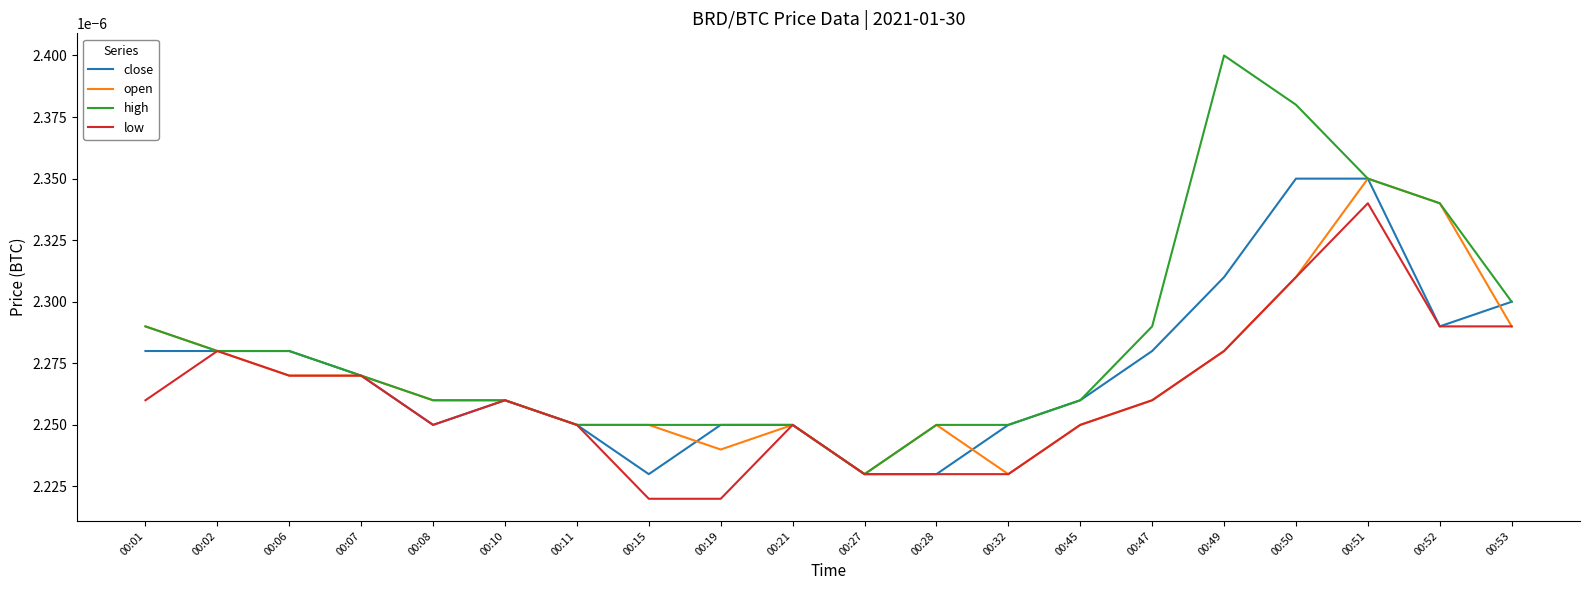

Which series has the largest total across all categories?

high